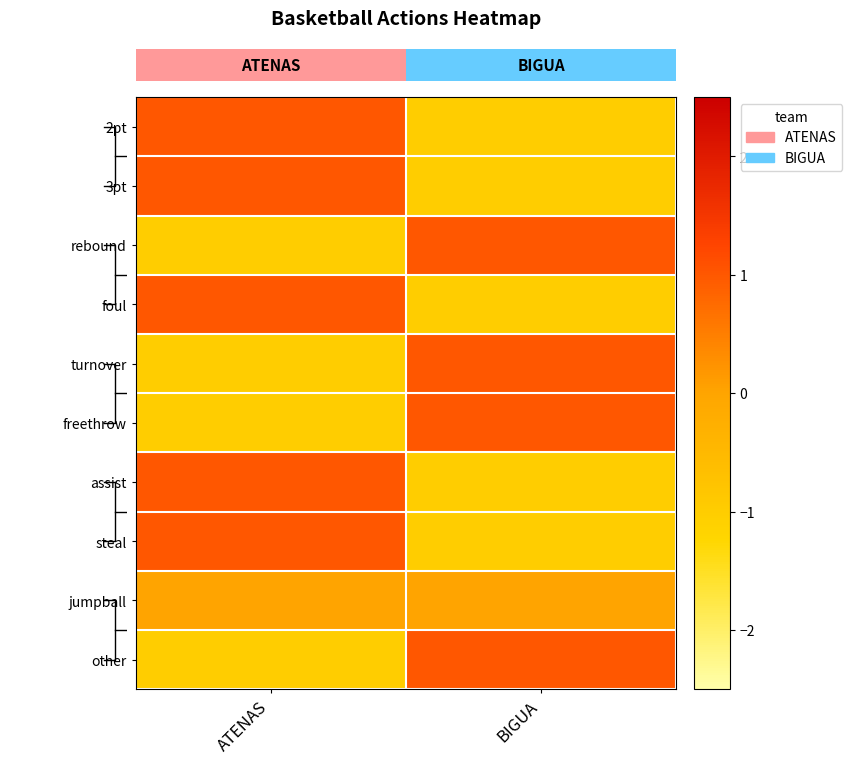

Reading left to right, list all the values displayed in this chart.

2pt: ATENAS=1	BIGUA=-1
3pt: ATENAS=1	BIGUA=-1
rebound: ATENAS=-1	BIGUA=1
foul: ATENAS=1	BIGUA=-1
turnover: ATENAS=-1	BIGUA=1
freethrow: ATENAS=-1	BIGUA=1
assist: ATENAS=1	BIGUA=-1
steal: ATENAS=1	BIGUA=-1
jumpball: ATENAS=0	BIGUA=0
other: ATENAS=-1	BIGUA=1